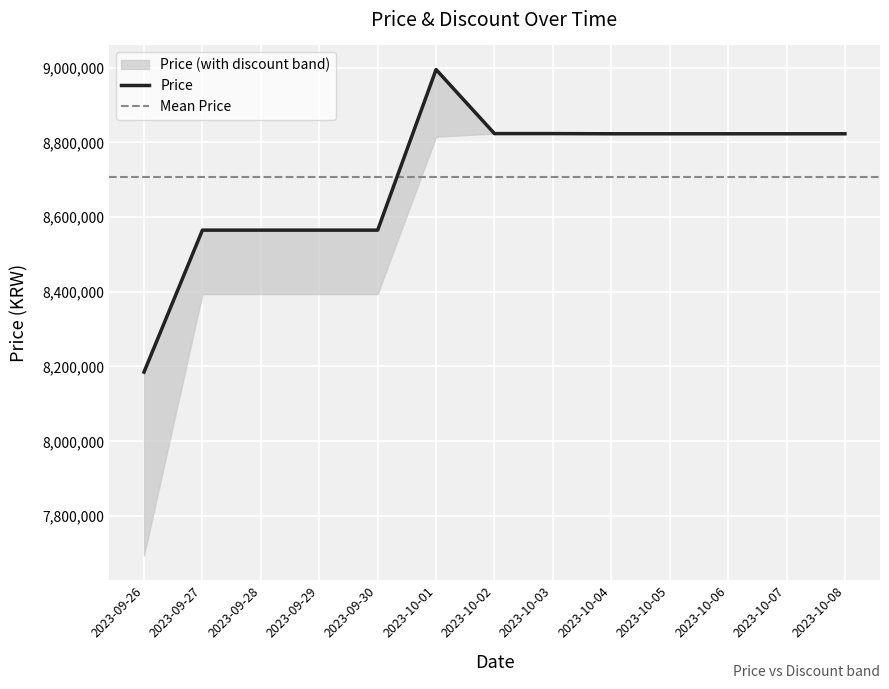

How many data points are above 8823000?

3